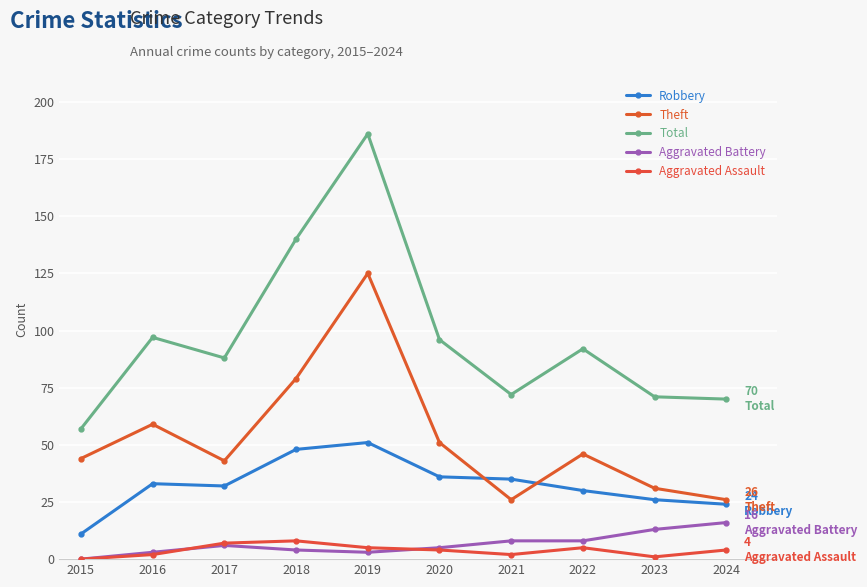

Which series has the largest total across all categories?

Total